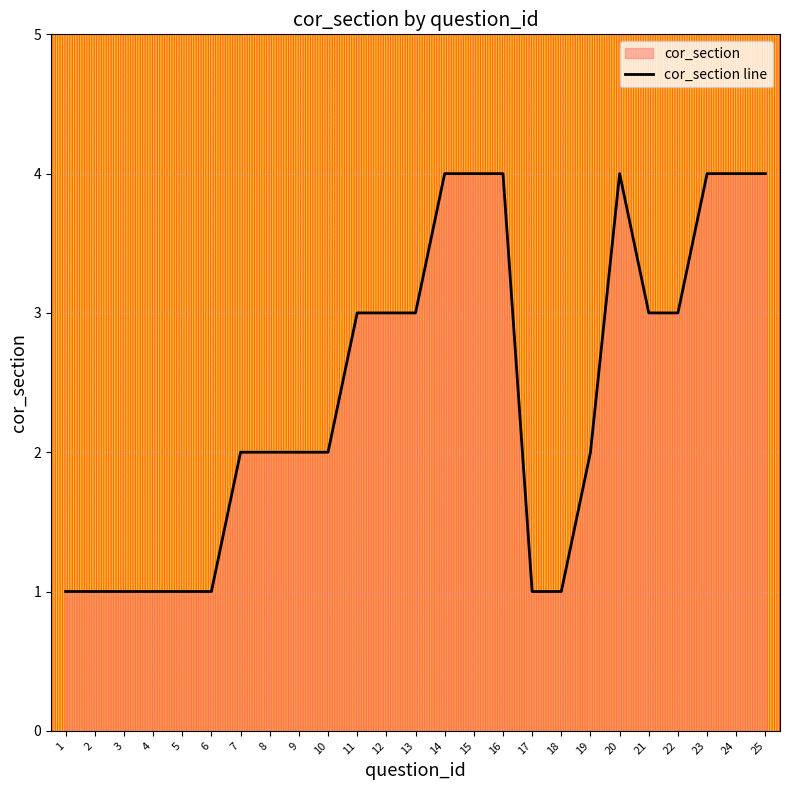

True or false: the data shows 1 at 7.

False